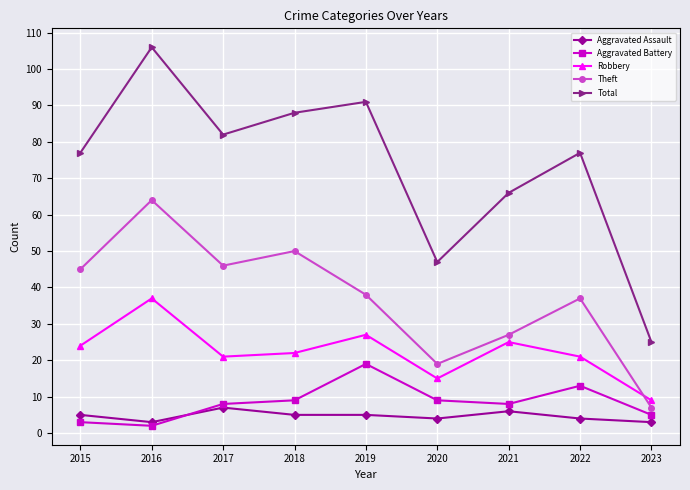

At which category is the sum across all series the highest?

2016